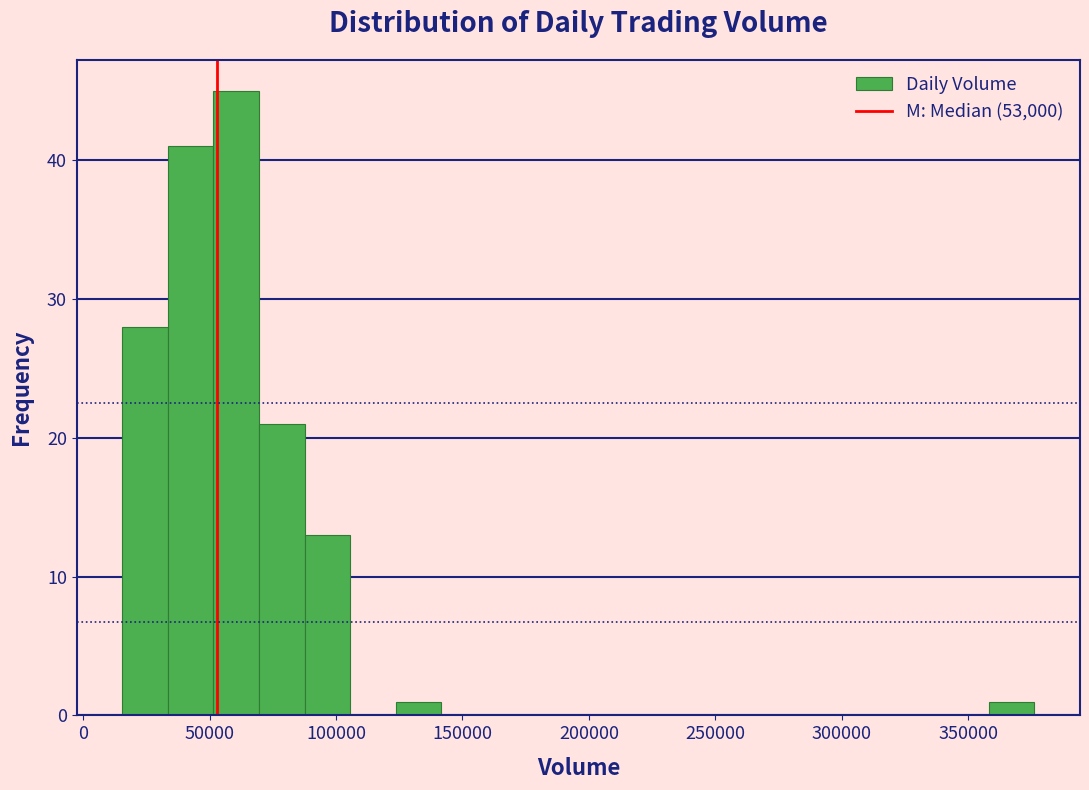

Read against the x-axis, roughly where is the centre of the tallest bar?

60000